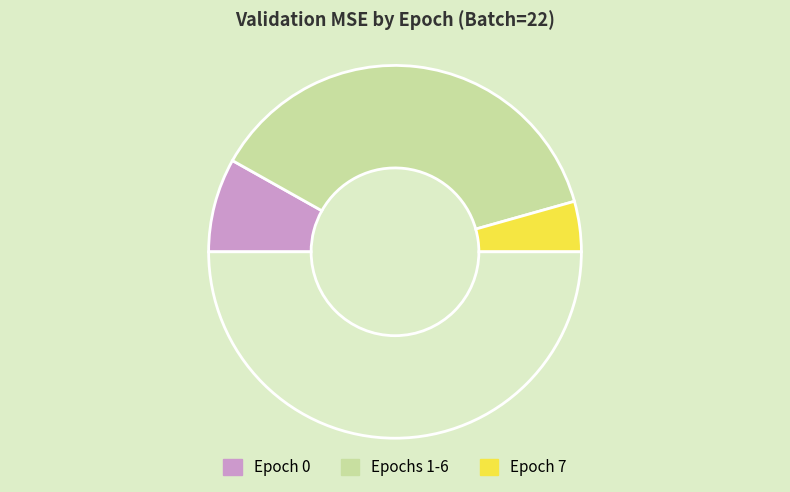

Does any single category account for the majority?

No